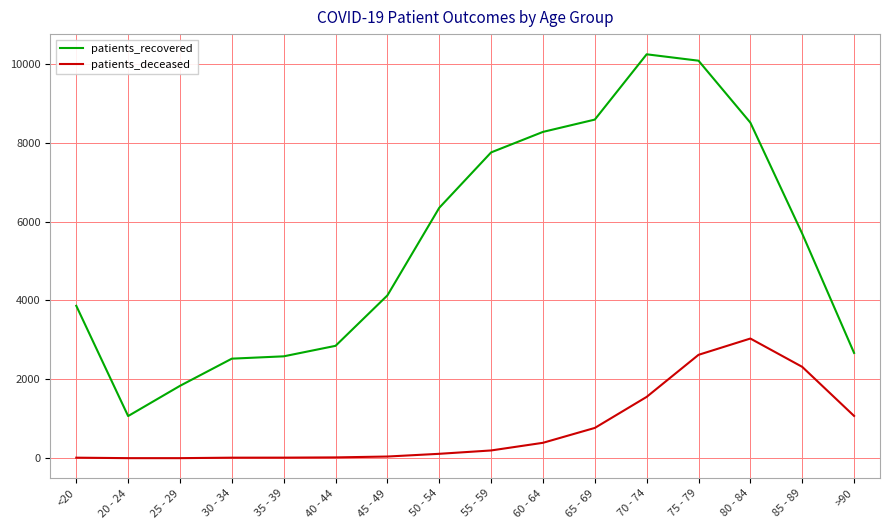

True or false: patients_deceased and patients_recovered cross at least once.

False